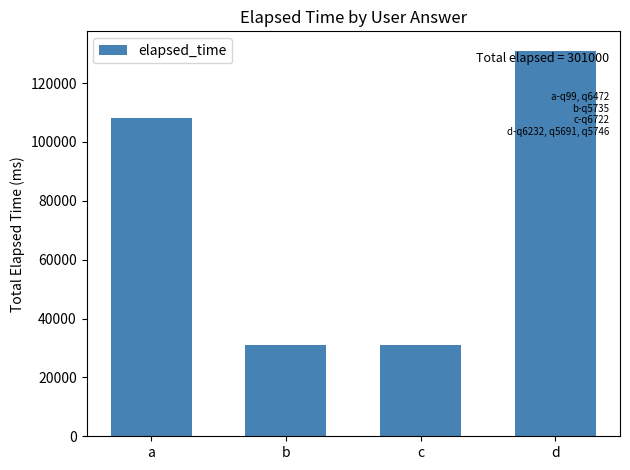

Is it true that the value at d is 49823?

False